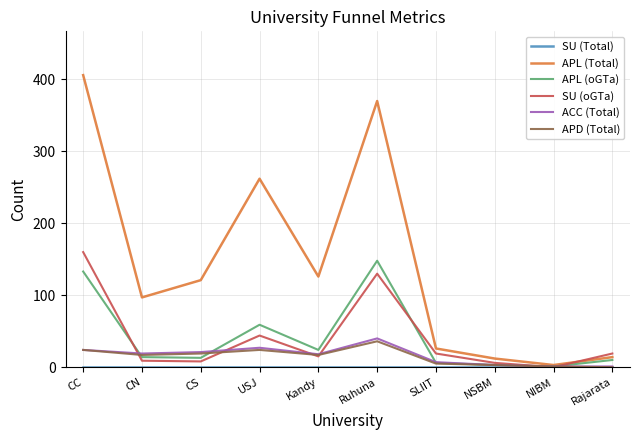

At which category does the chart reach its peak across all series?

CC